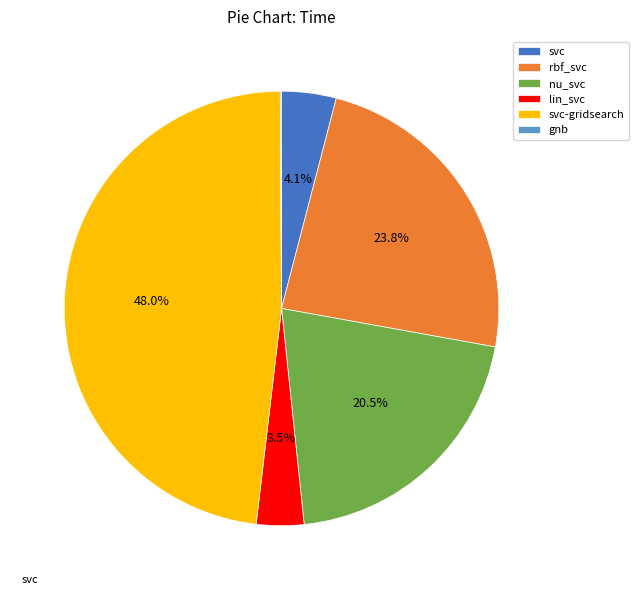

Which category has the biggest portion of the pie?

svc-gridsearch